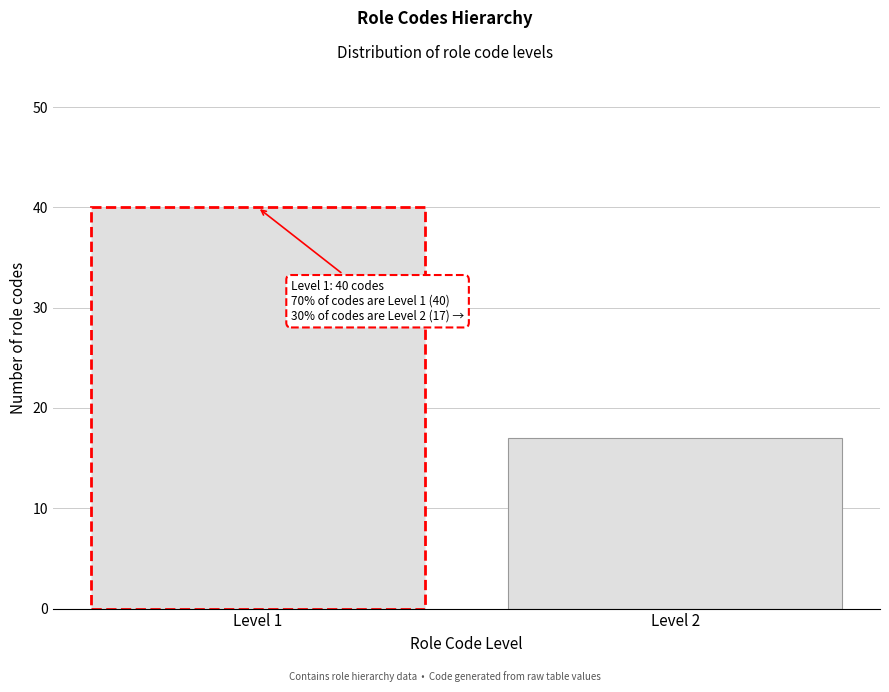

Reading right to left, list all the values displayed in this chart.

17	40